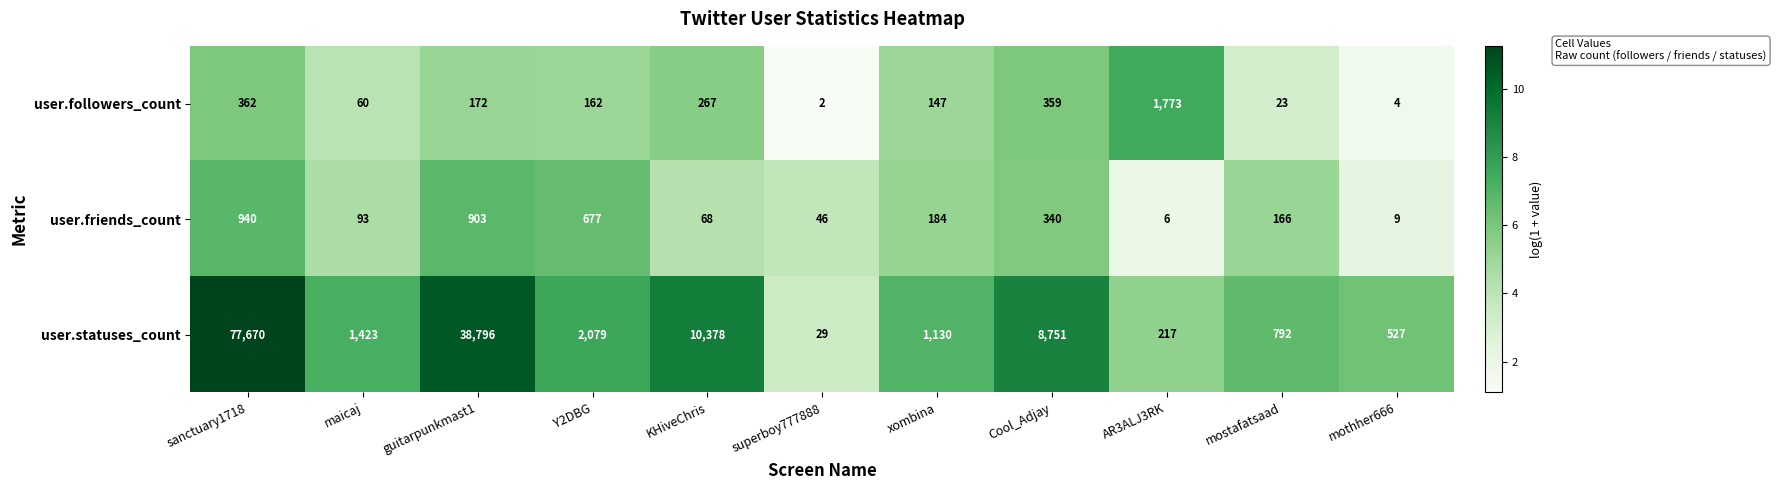

List the series in order of their peak value, highest first.

user.statuses_count, user.followers_count, user.friends_count